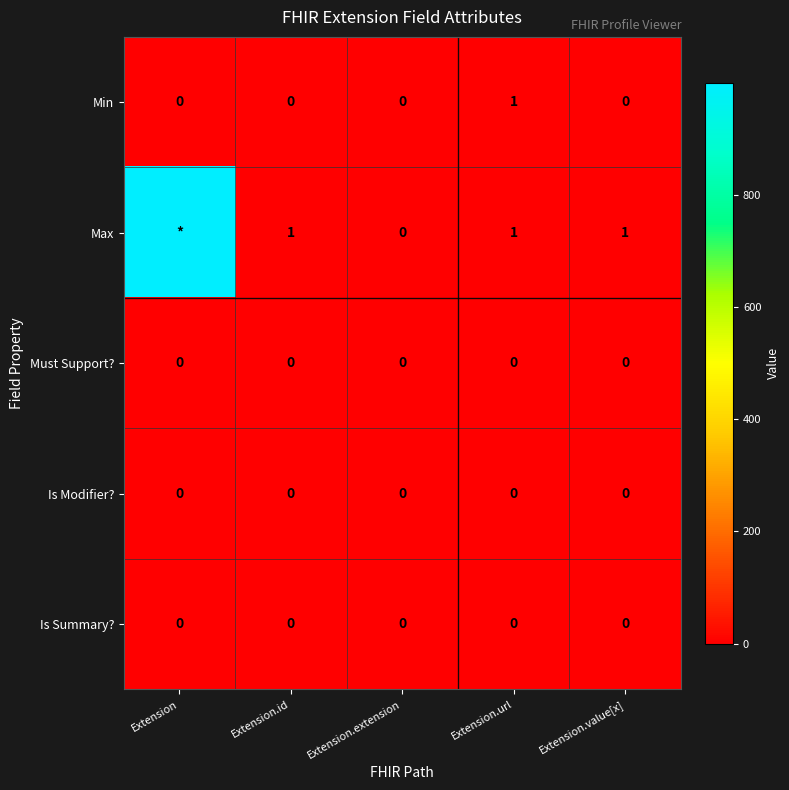

The Must Support? series shows 0 at Extension.value[x]. True or false?

True